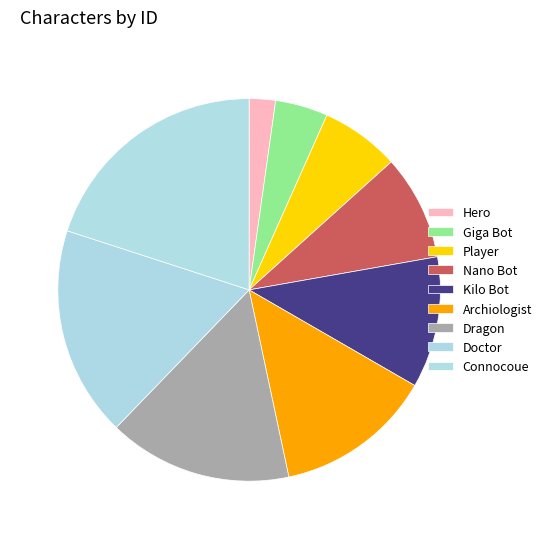

Count the number of slices in the pie.

9